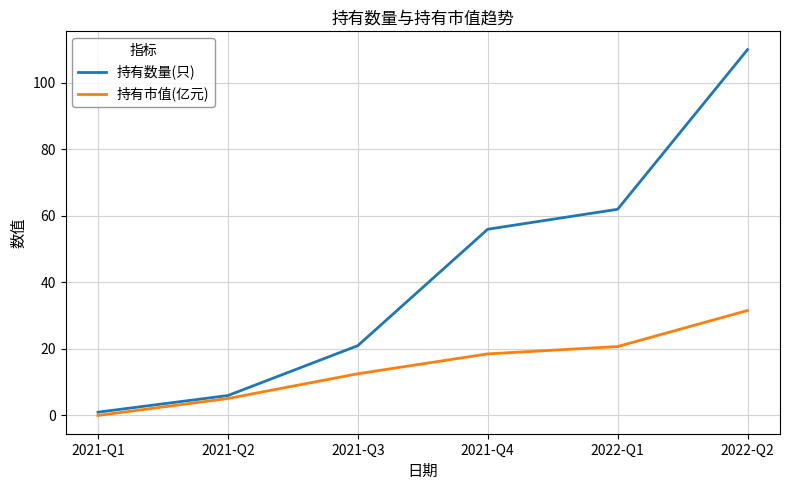

What is the average value of the 持有市值(亿元) series?

14.8